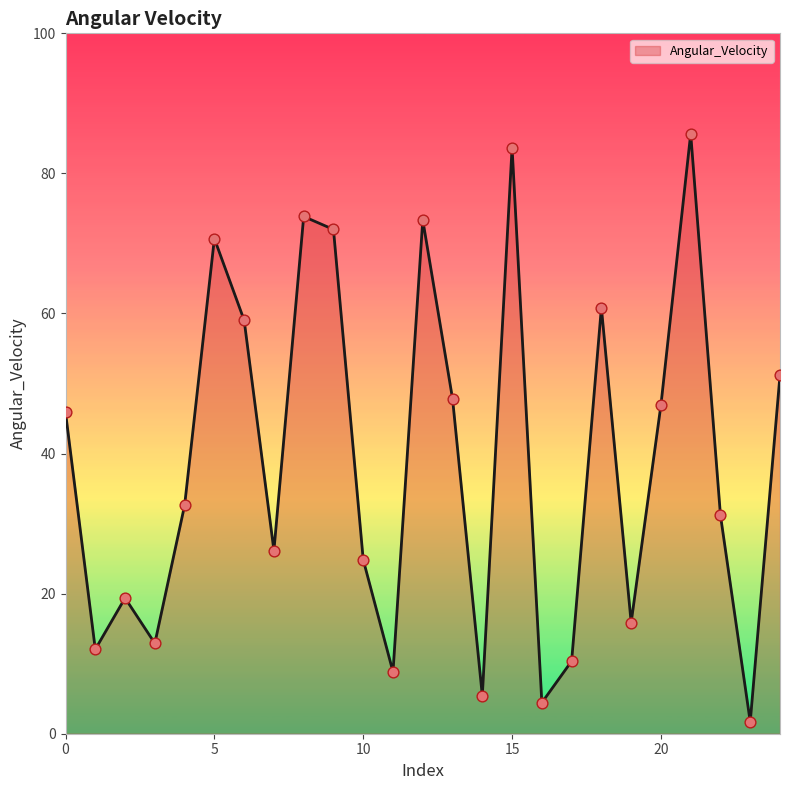

What is the greatest value displayed?

85.7